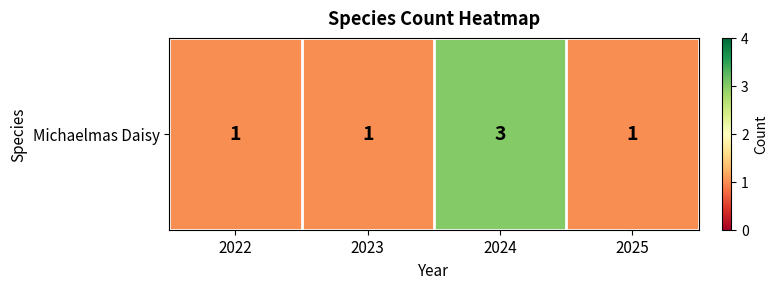

What is the maximum value shown in the chart?

3